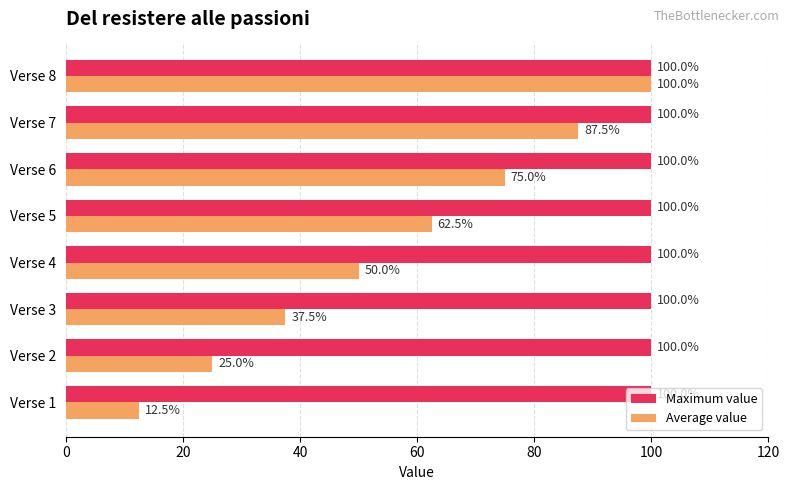

Which series has the largest total across all categories?

Maximum value